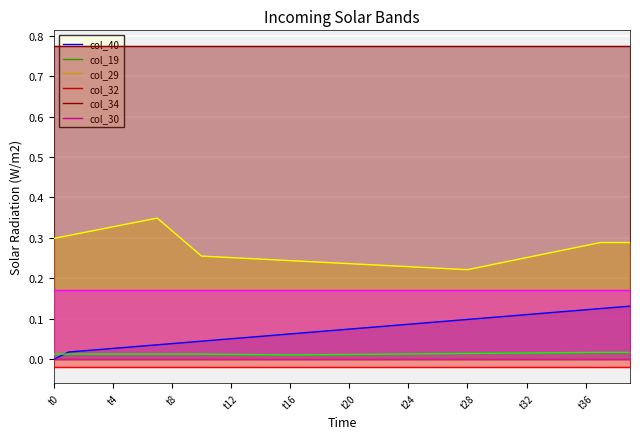

True or false: col_40 and col_19 intersect in this chart.

True